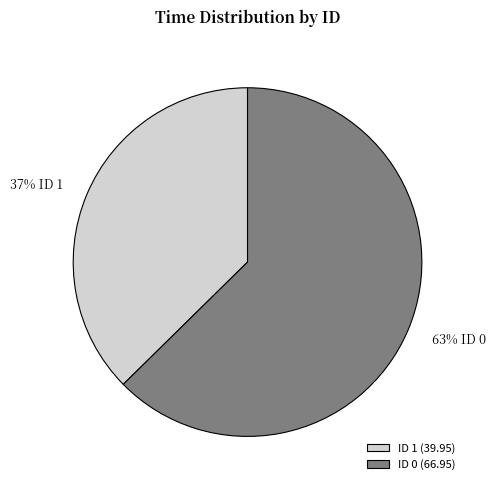

What percentage is the ID 1 (39.95) slice, to the nearest percent?

37%